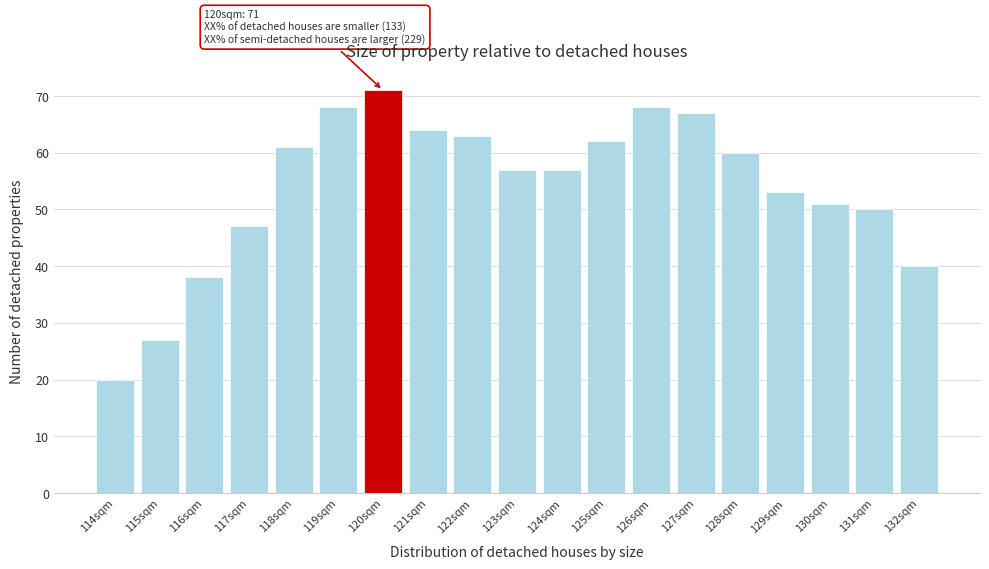

Reading right to left, transcribe all the data shown in this chart.

40	50	51	53	60	67	68	62	57	57	63	64	71	68	61	47	38	27	20